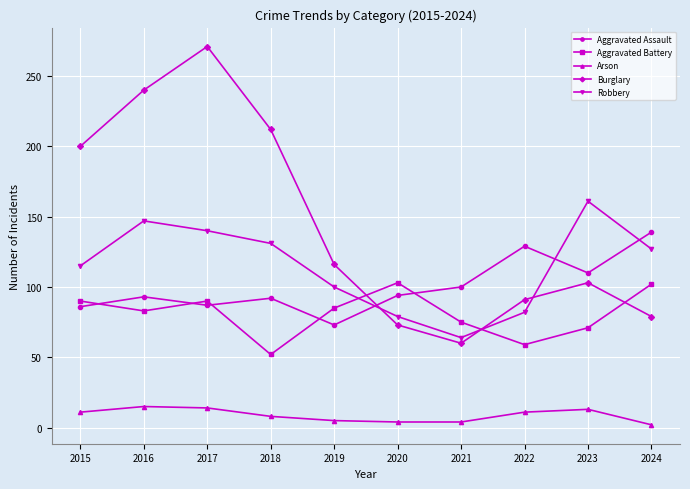

At how many categories does at least one series exceed 46?

10